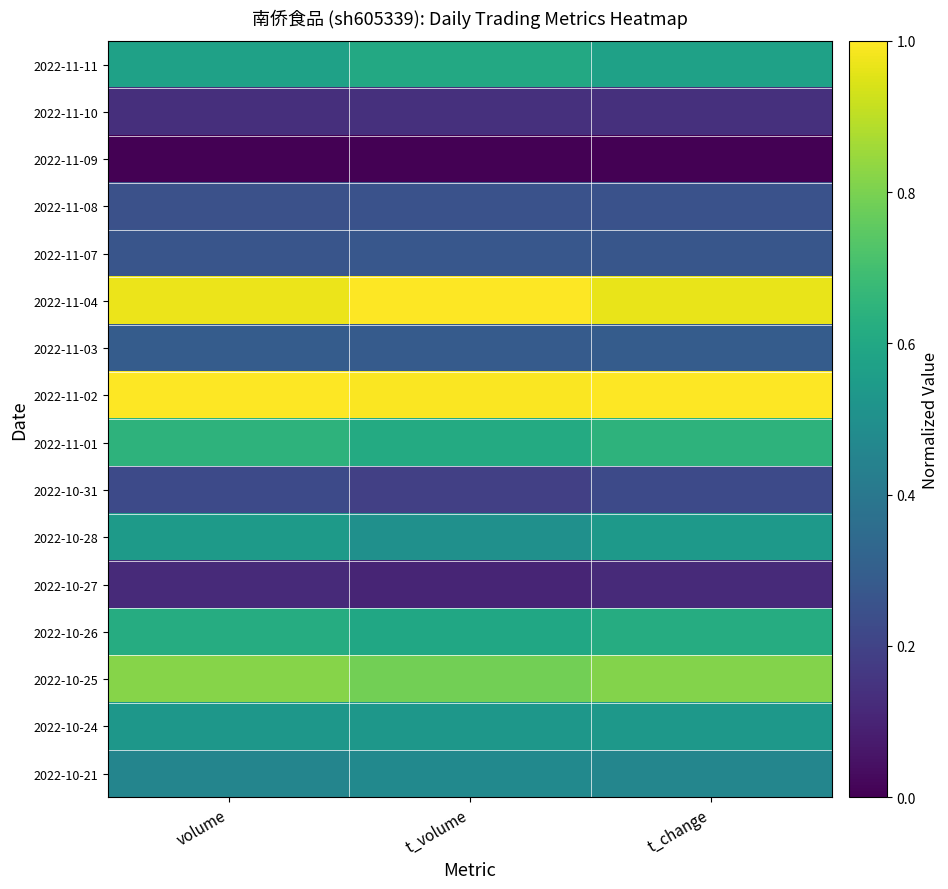

Reading left to right, extract all data points from this chart.

2022-11-11: volume=0.6	t_volume=0.6	t_change=0.6
2022-11-10: volume=0.1	t_volume=0.1	t_change=0.1
2022-11-09: volume=0.0	t_volume=0.0	t_change=0.0
2022-11-08: volume=0.2	t_volume=0.3	t_change=0.2
2022-11-07: volume=0.3	t_volume=0.3	t_change=0.3
2022-11-04: volume=1.0	t_volume=1.0	t_change=1.0
2022-11-03: volume=0.3	t_volume=0.3	t_change=0.3
2022-11-02: volume=1.0	t_volume=1.0	t_change=1.0
2022-11-01: volume=0.6	t_volume=0.6	t_change=0.6
2022-10-31: volume=0.2	t_volume=0.2	t_change=0.2
2022-10-28: volume=0.5	t_volume=0.5	t_change=0.5
2022-10-27: volume=0.1	t_volume=0.1	t_change=0.1
2022-10-26: volume=0.6	t_volume=0.6	t_change=0.6
2022-10-25: volume=0.8	t_volume=0.8	t_change=0.8
2022-10-24: volume=0.5	t_volume=0.5	t_change=0.5
2022-10-21: volume=0.5	t_volume=0.5	t_change=0.5